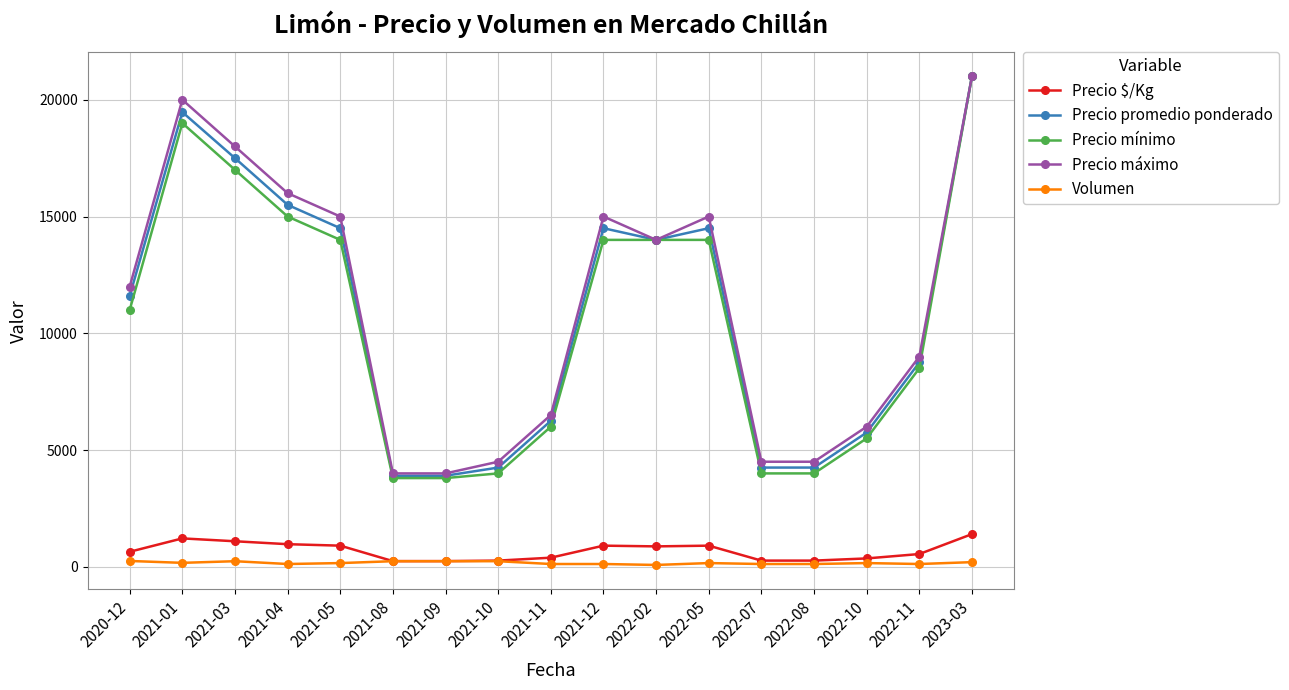

What is the average value of the Precio mínimo series?

10506